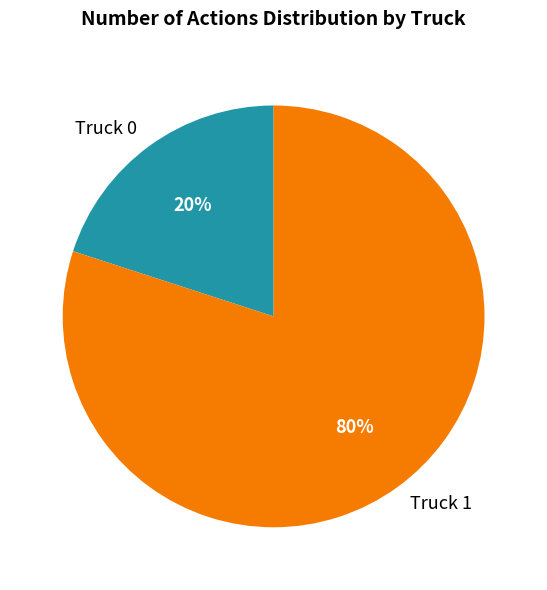

Which has a higher value, Truck 0 or Truck 1?

Truck 1